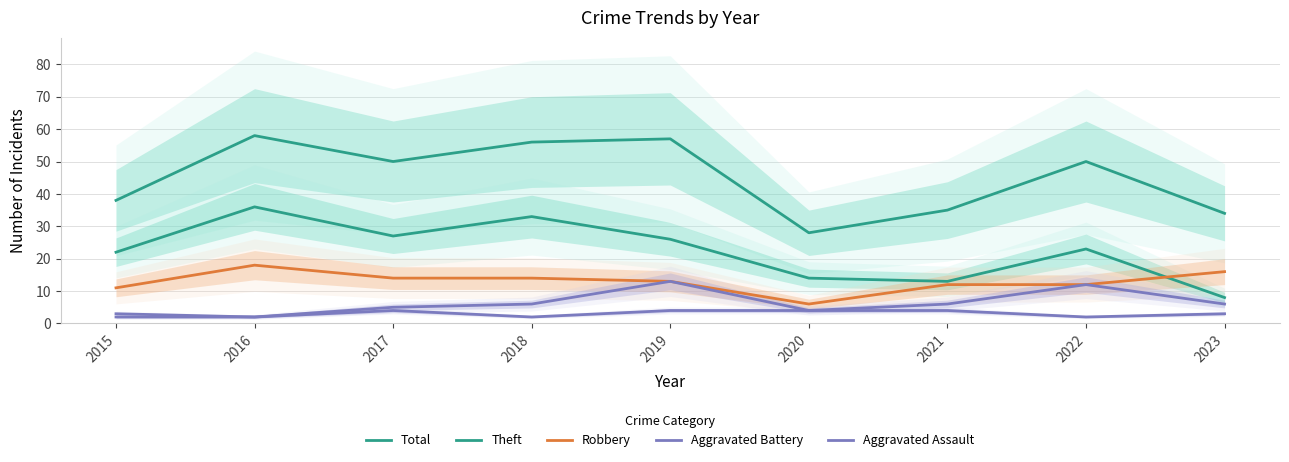

What is the maximum value shown in the chart?

58